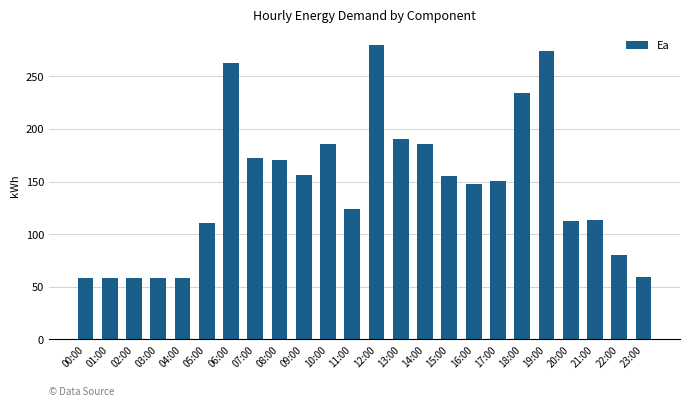

What is the ratio of the value at 03:00 to the value at 19:00?

0.2